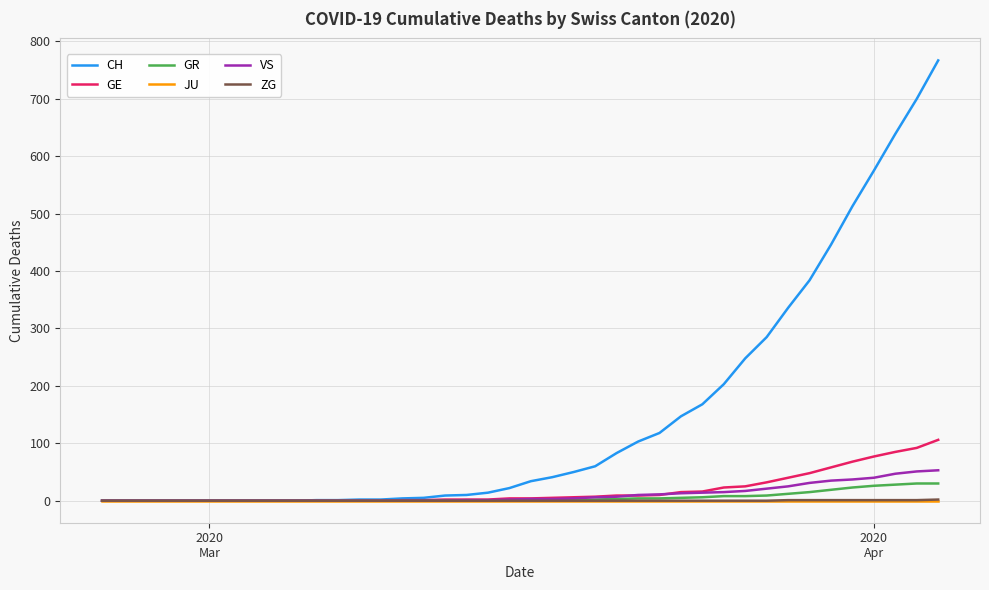

Which series has the largest total across all categories?

CH